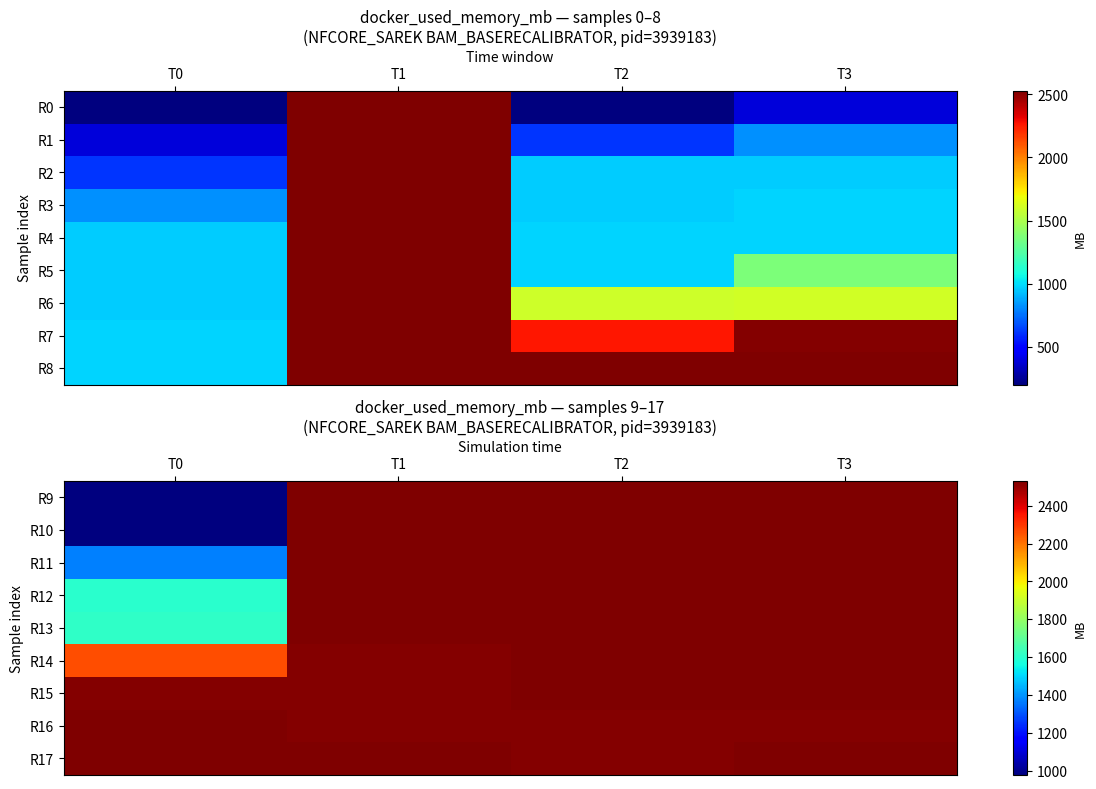

Is the value of R13 at T0 greater than the value of R14 at T3?

No